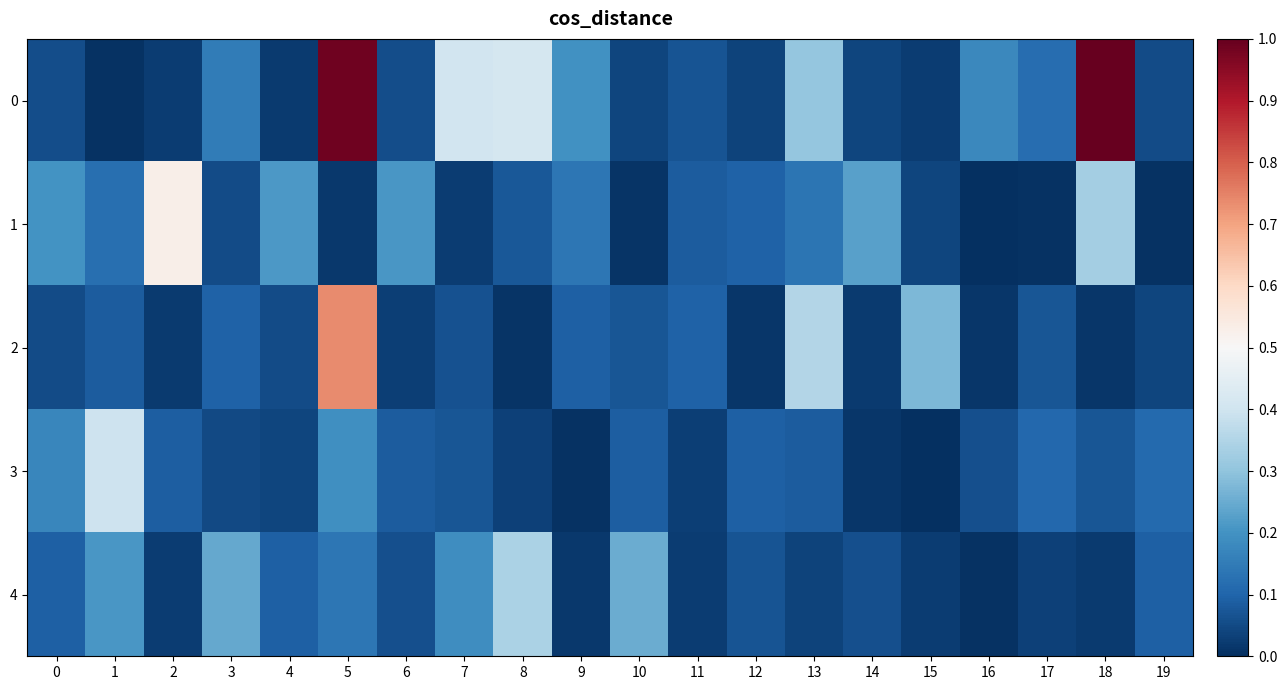

Count the number of data series in this chart.

5